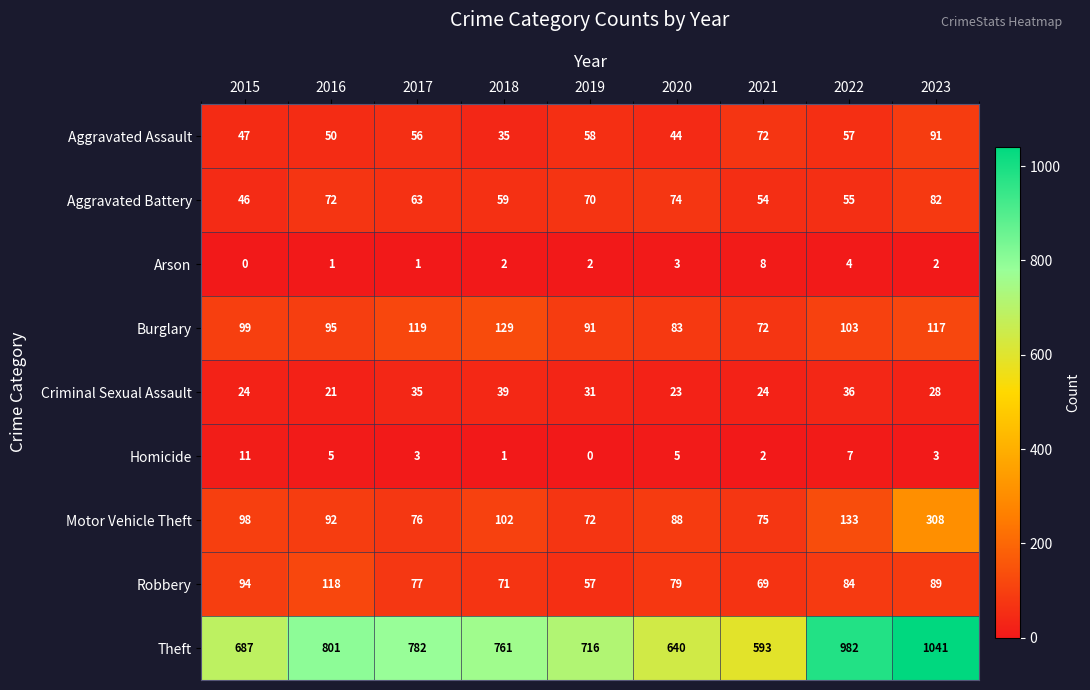

Which series has the largest total across all categories?

Theft